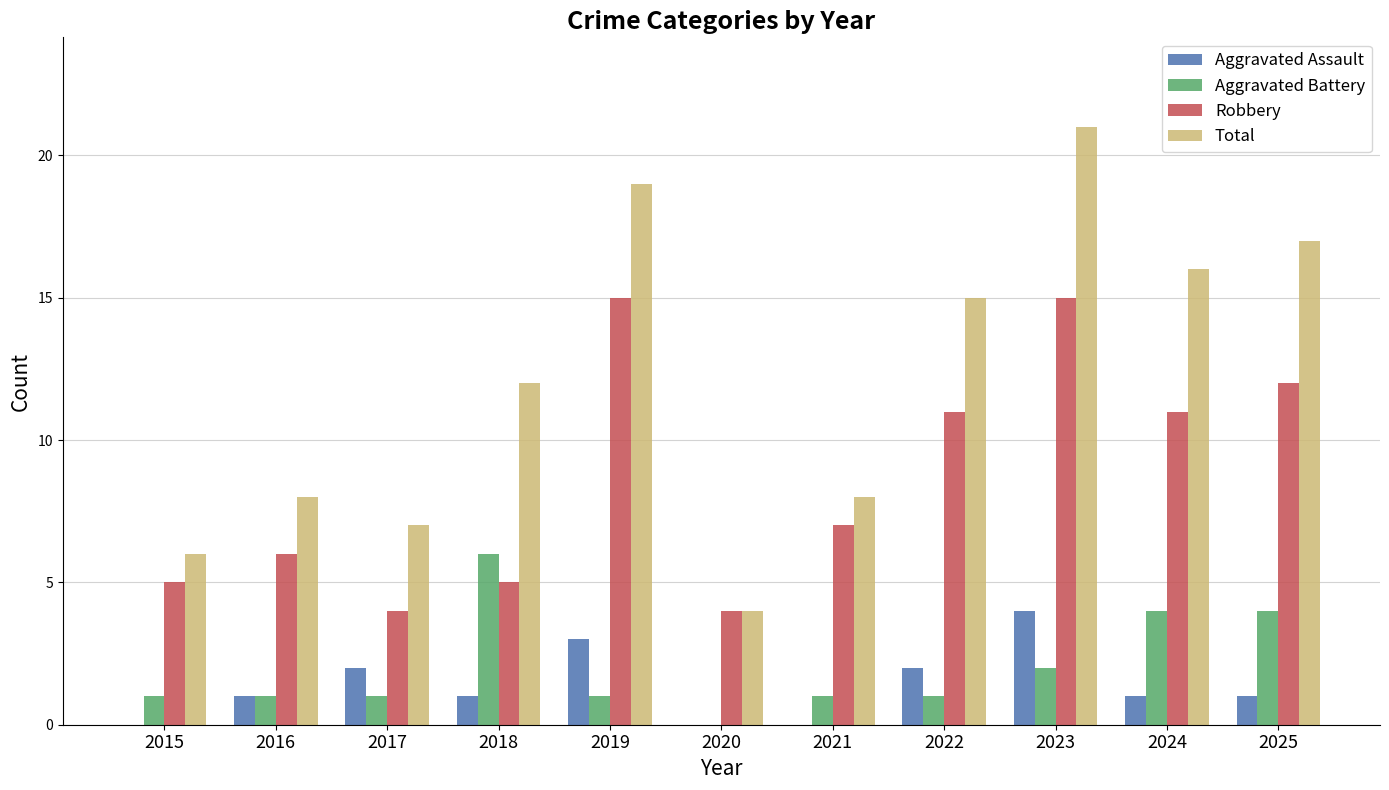

Are the bars horizontal?

No